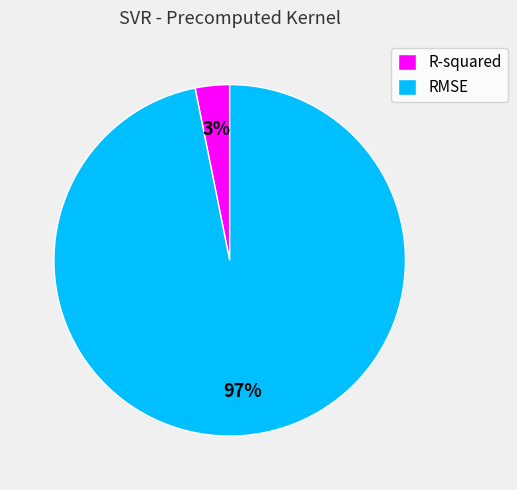

Does RMSE account for over 50% of the chart?

Yes